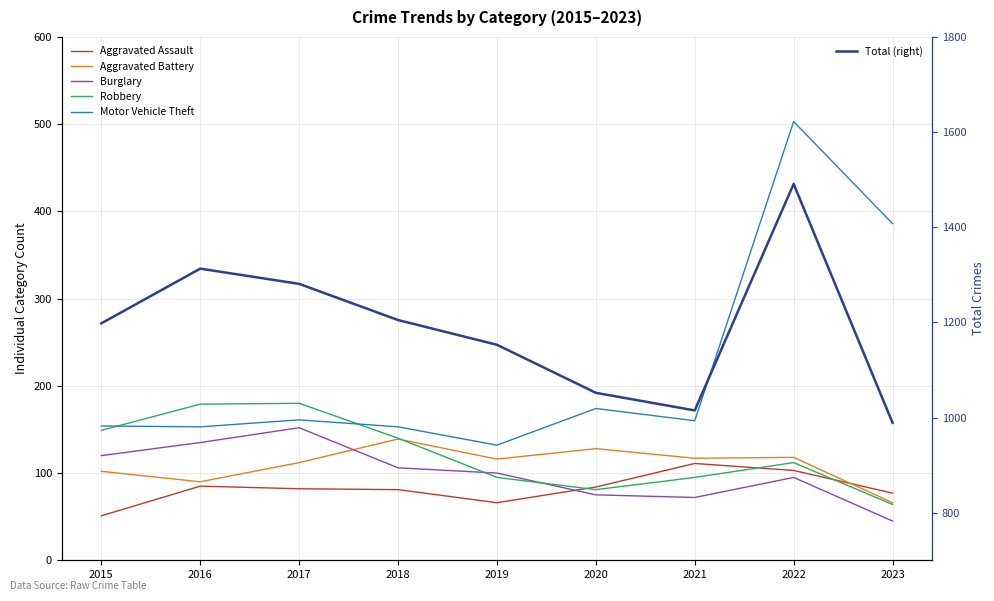

At which category does Burglary reach its first local peak?

2017